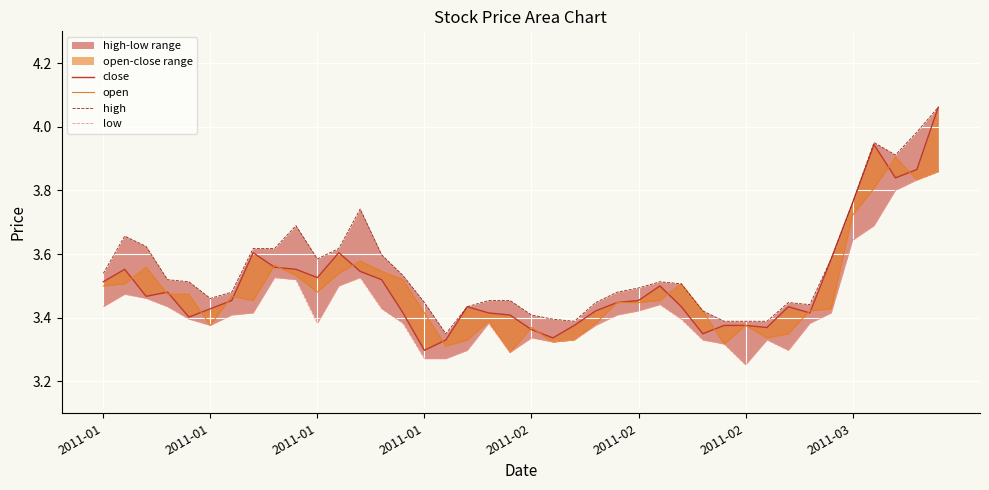

What is the difference between the maximum and minimum values in the high series?

0.7